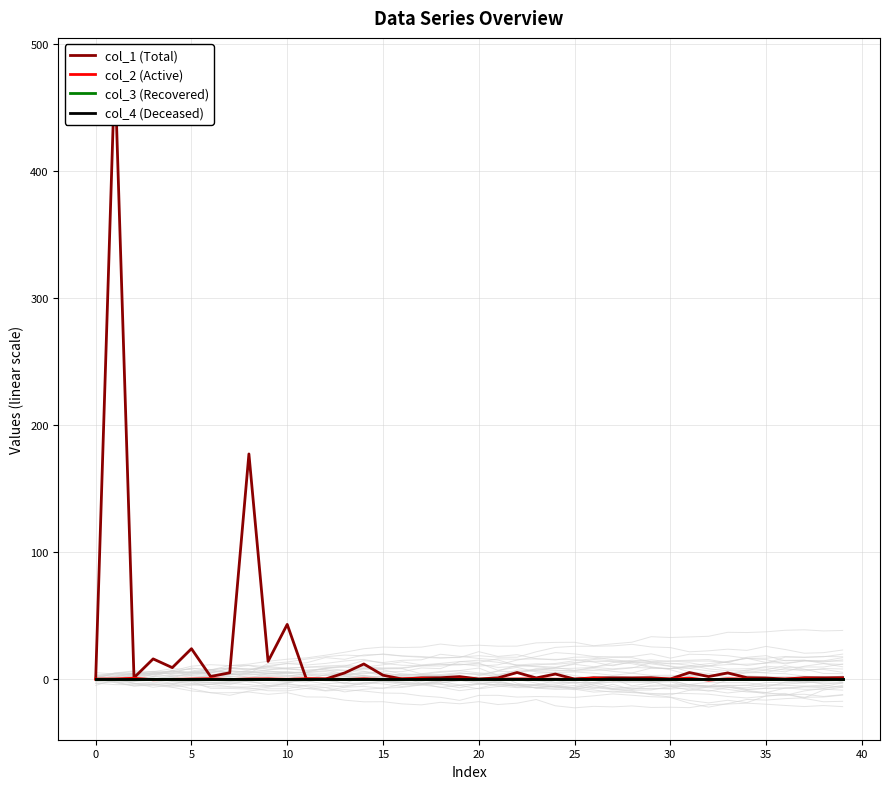

True or false: col_1 (Total) and col_4 (Deceased) intersect in this chart.

False